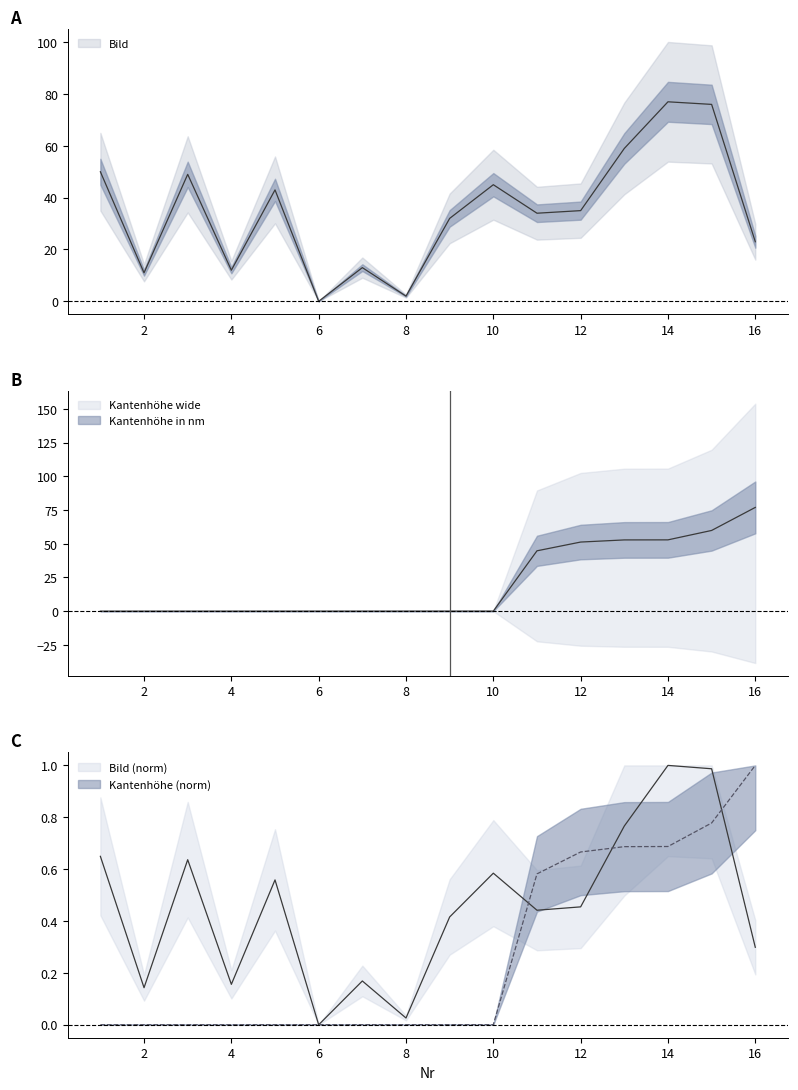

What is the sum of all Bild values?

561.0